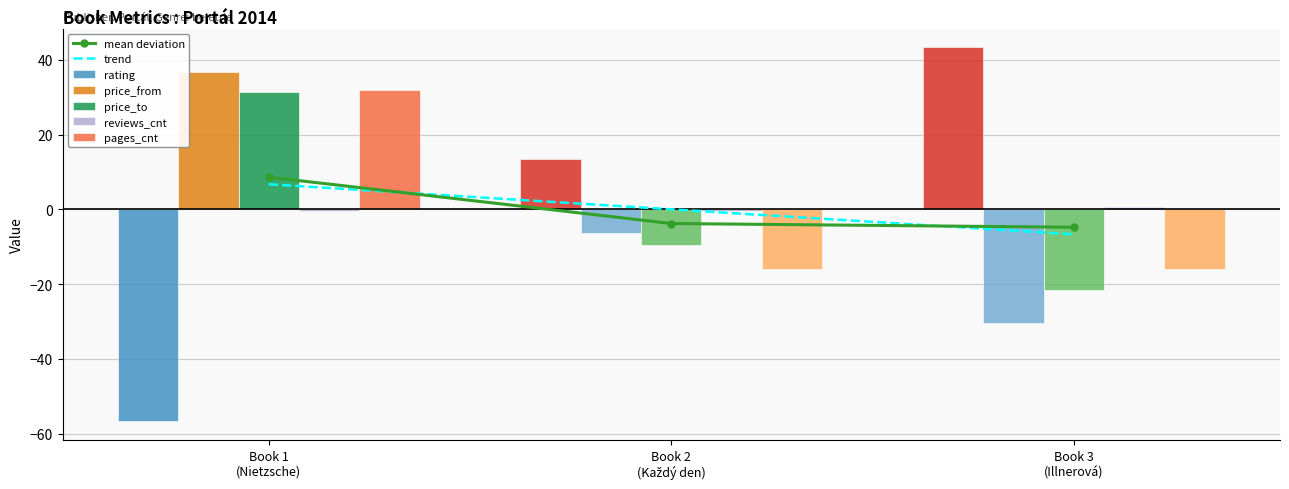

Reading left to right, extract all data points from this chart.

rating: -56.7	13.3	43.3
price_from: 36.7	-6.3	-30.3
price_to: 31.3	-9.7	-21.7
reviews_cnt: -0.3	-0.3	0.7
pages_cnt: 32.0	-16.0	-16.0